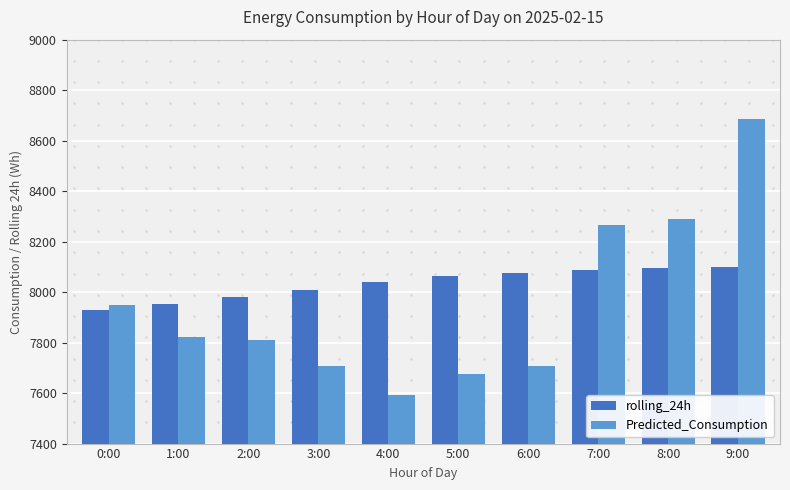

Does the chart contain stacked bars?

No